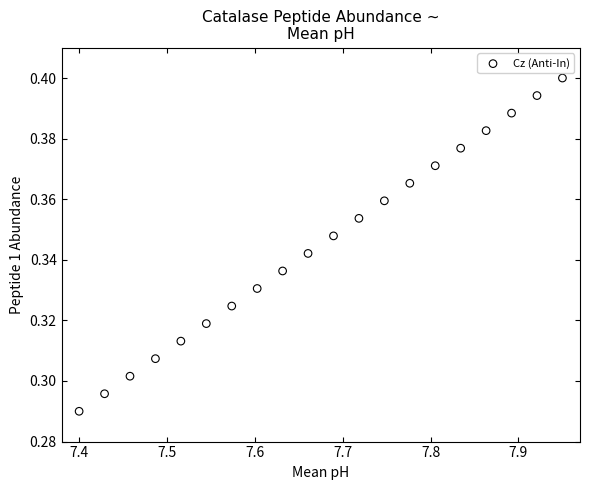

What is the range of X values (max minus min)?

0.5